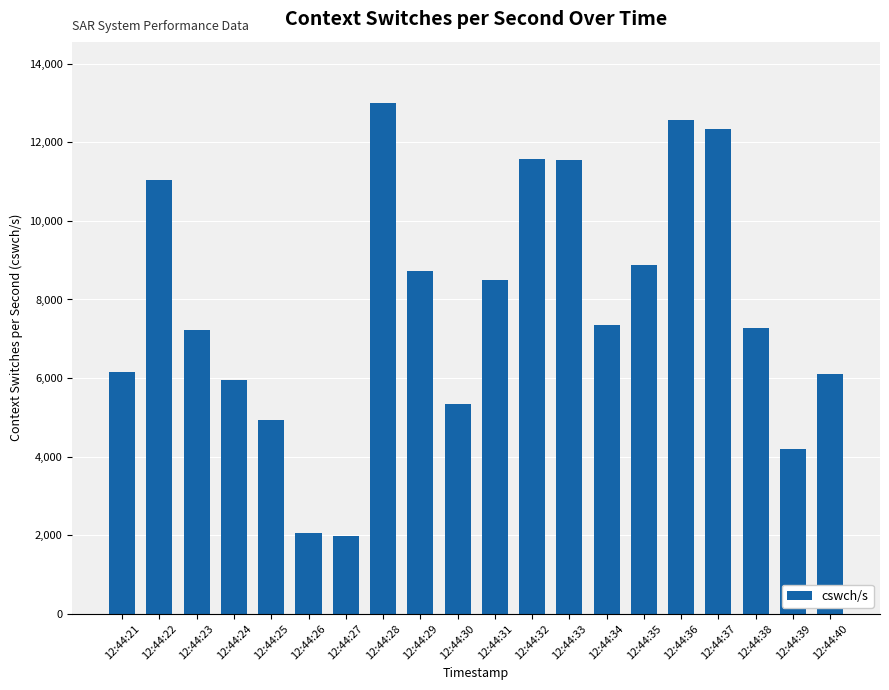

What is the value of the 3rd bar from the left?

7211